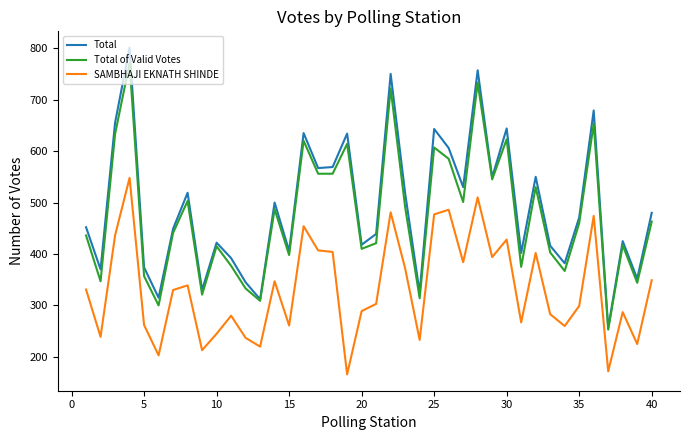

What is the minimum value for Total of Valid Votes?

253